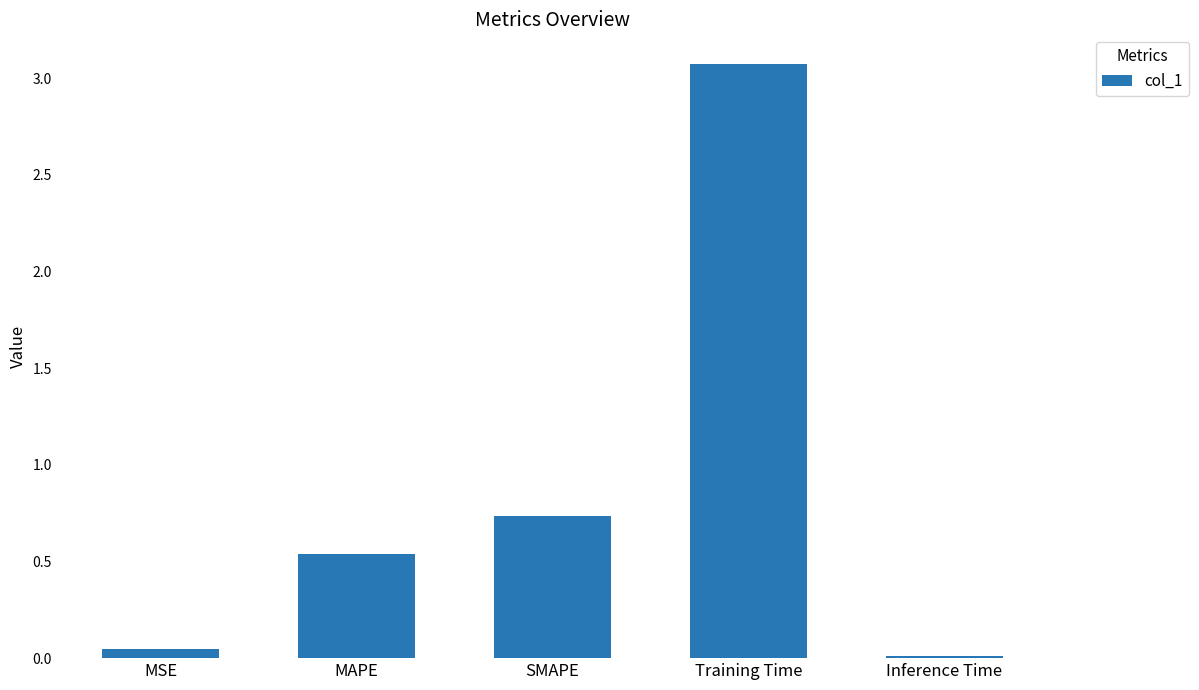

The chart shows a value of 0.0 at MSE. True or false?

True